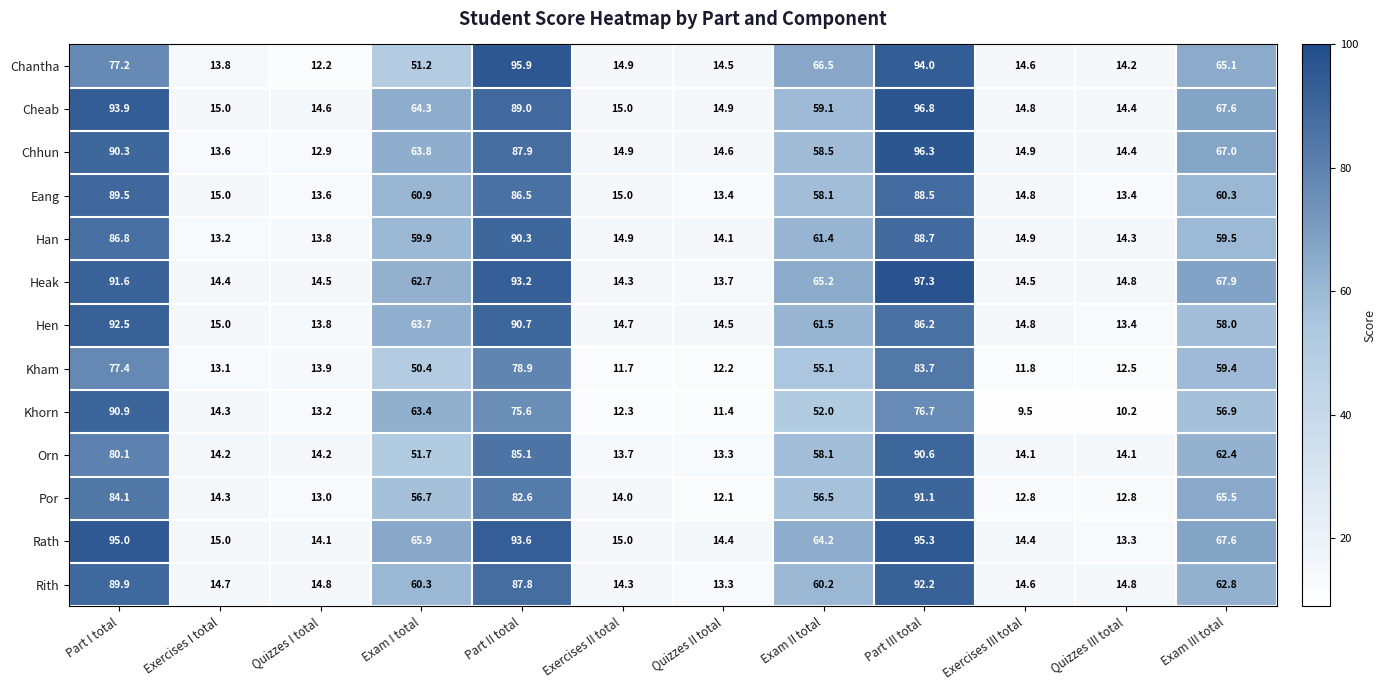

Which category has the highest value across all series?

Part III total